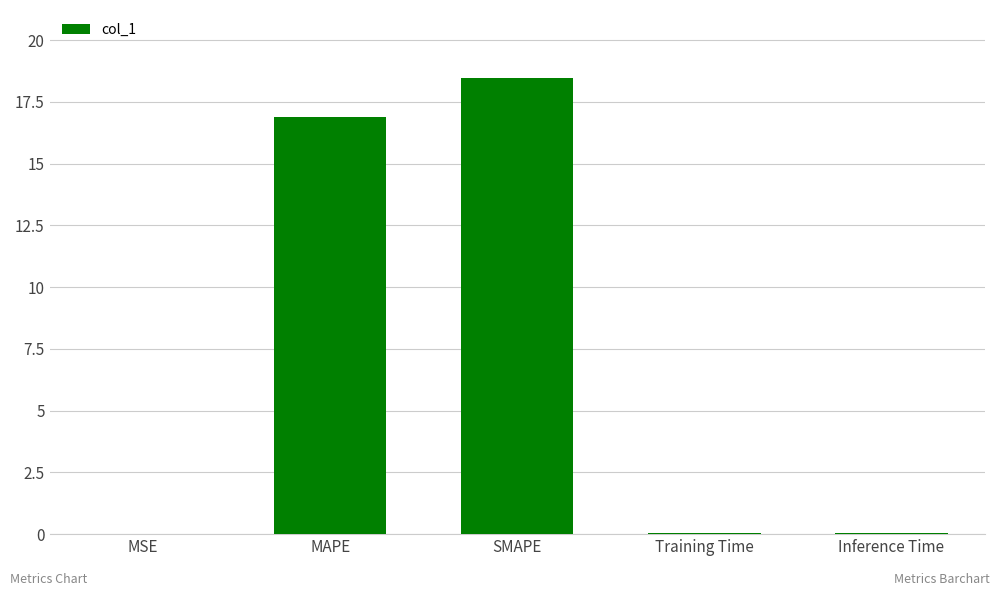

Where is the data nearest to the value 9?

MAPE